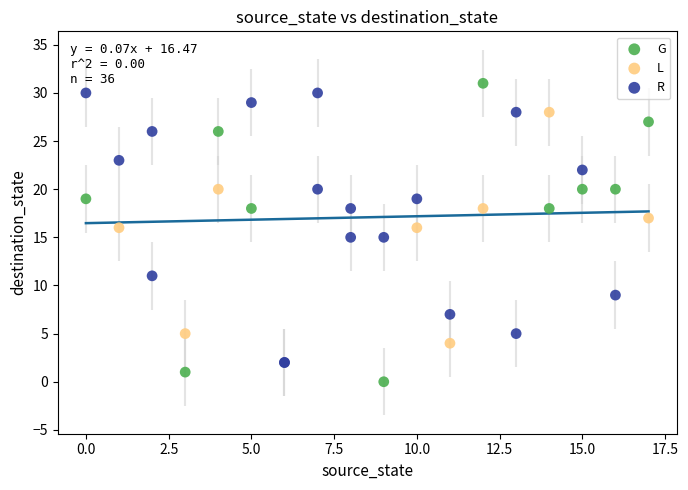

Which series reaches the minimum Y coordinate?

G